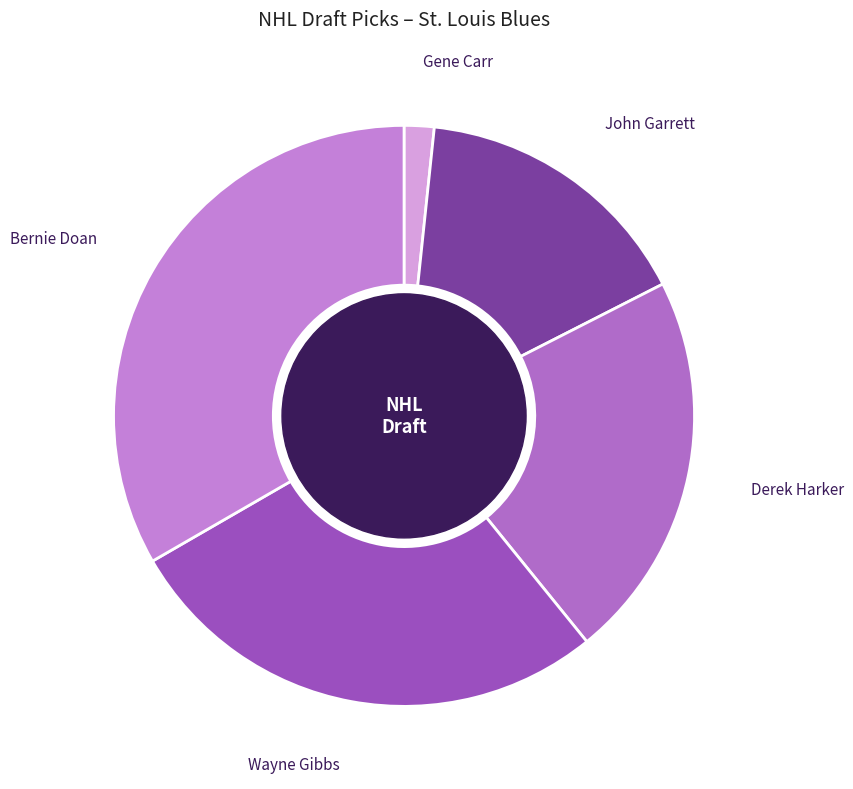

What is the smallest slice in the pie chart?

Gene Carr